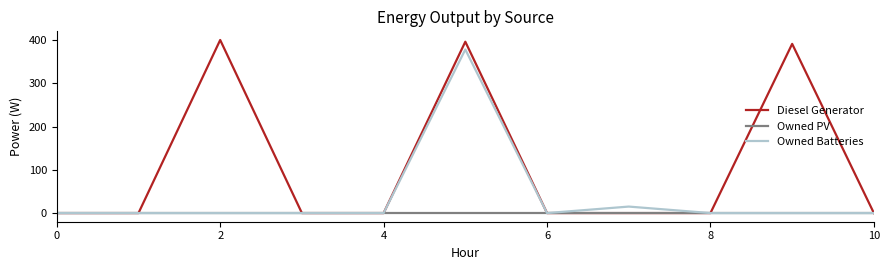

In Diesel Generator, how many points are higher than both neighbors (excluding endpoints)?

3